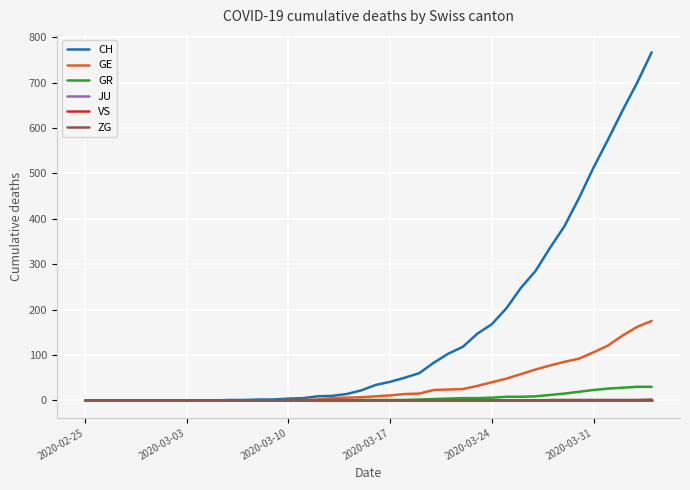

Does the chart display data point markers on the line(s)?

No